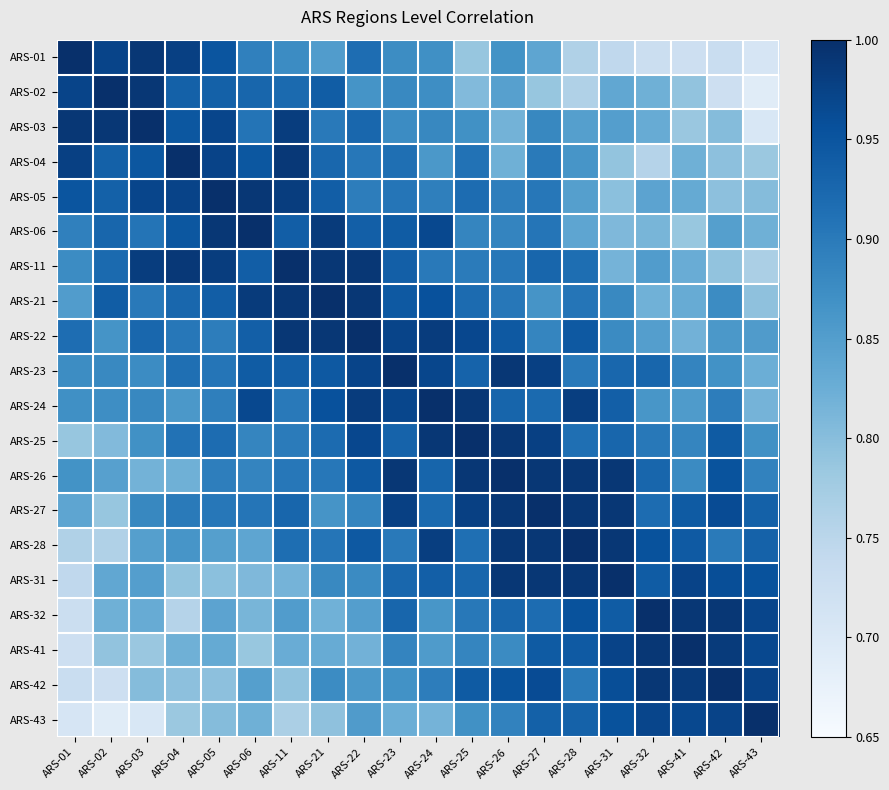

At which category is the sum across all series the highest?

ARS-27